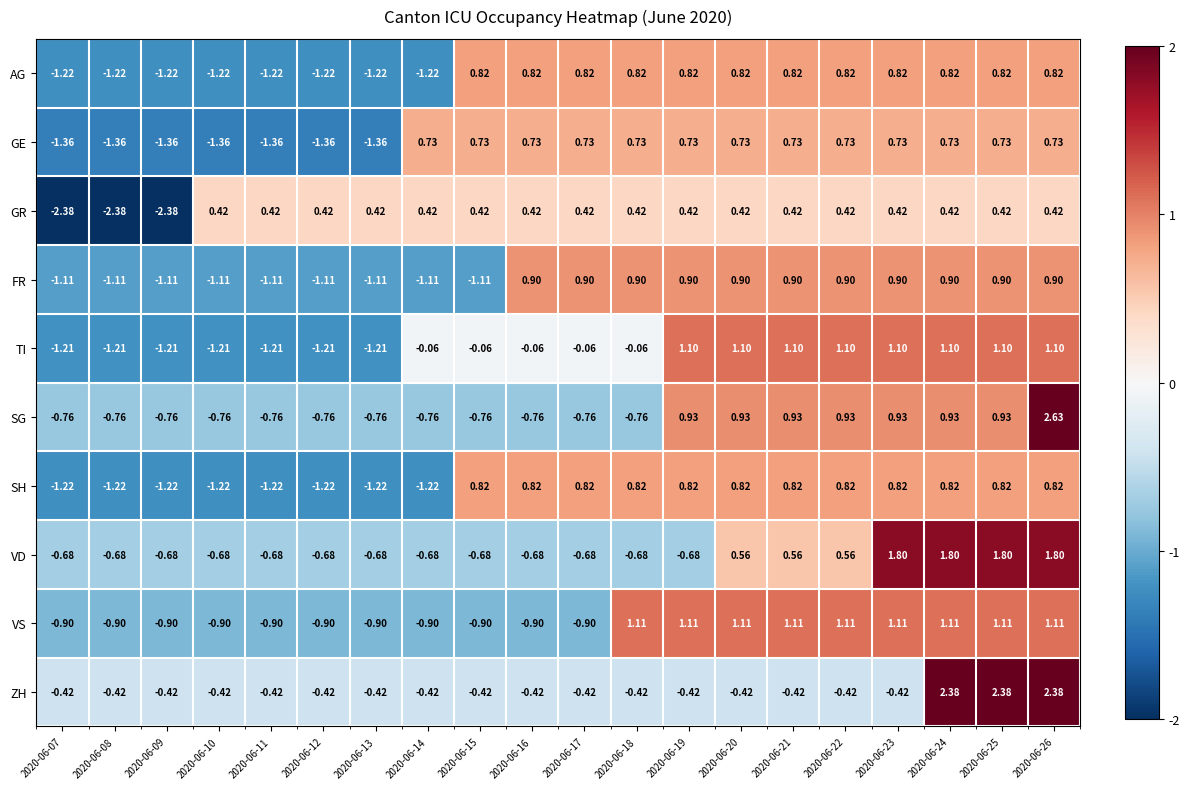

Between 2020-06-07 and 2020-06-18, which series saw the biggest shift?

GR